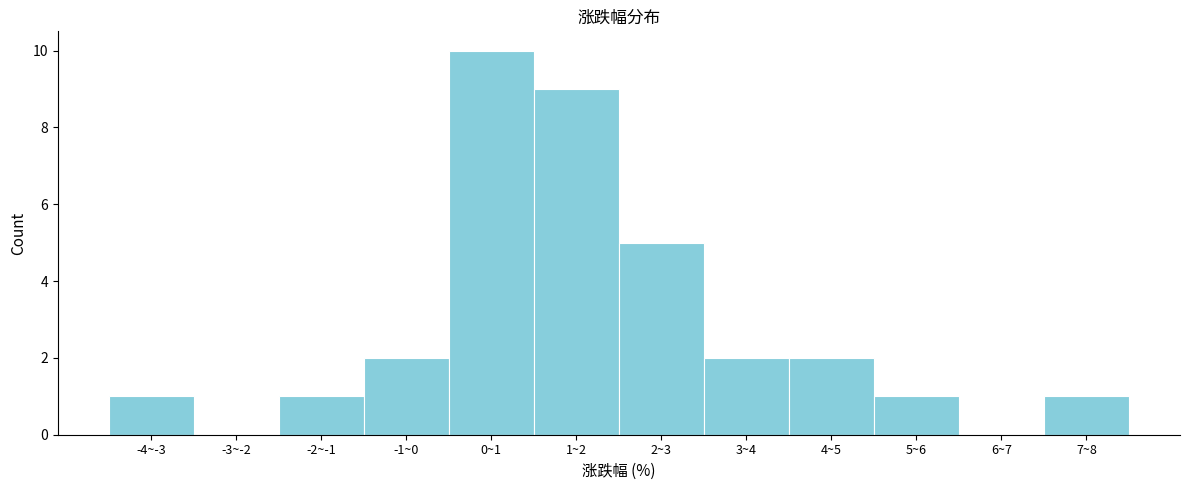

Reading right to left, extract all data points from this chart.

7~8=1	6~7=0	5~6=1	4~5=2	3~4=2	2~3=5	1~2=9	0~1=10	-1~0=2	-2~-1=1	-3~-2=0	-4~-3=1